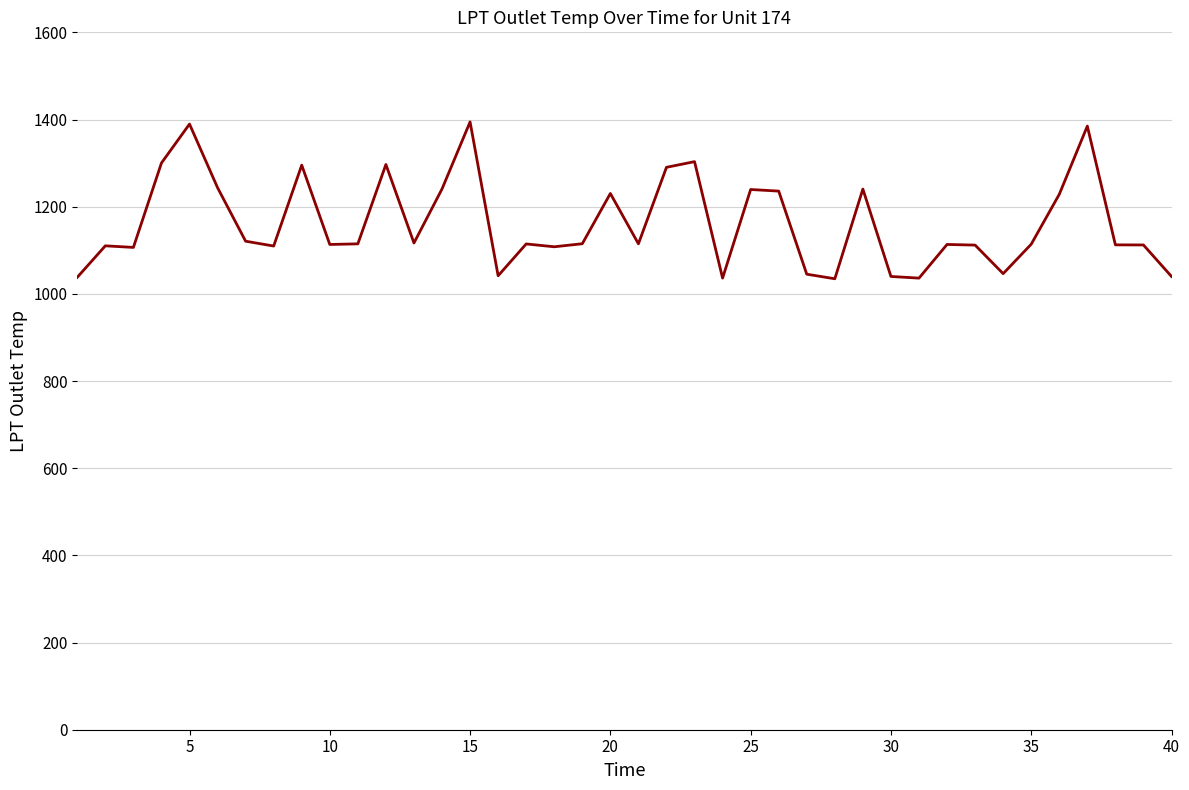

What is the difference between the maximum and minimum values?

359.9